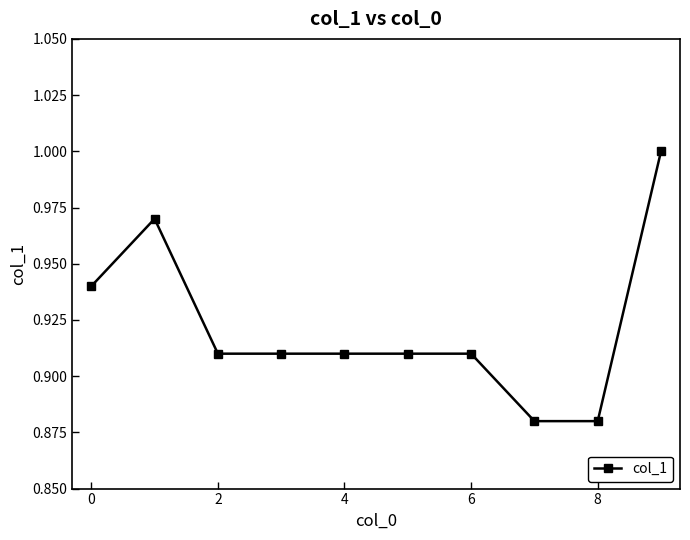

What is the sum of all values?

9.2